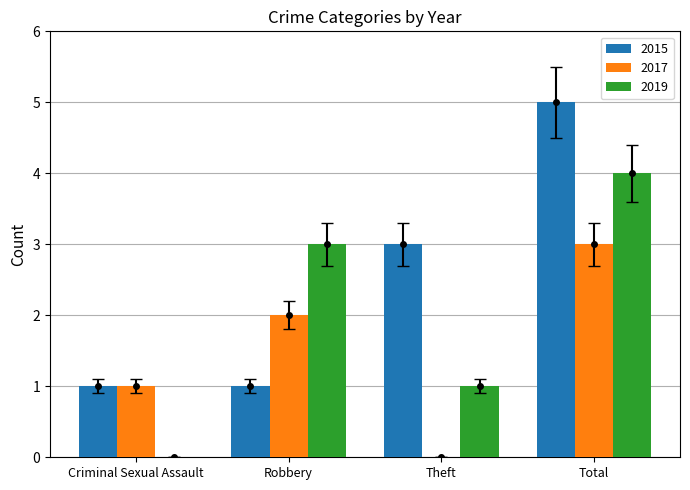

What is the value of the 2015 bar at the 2nd from the left?

1.0